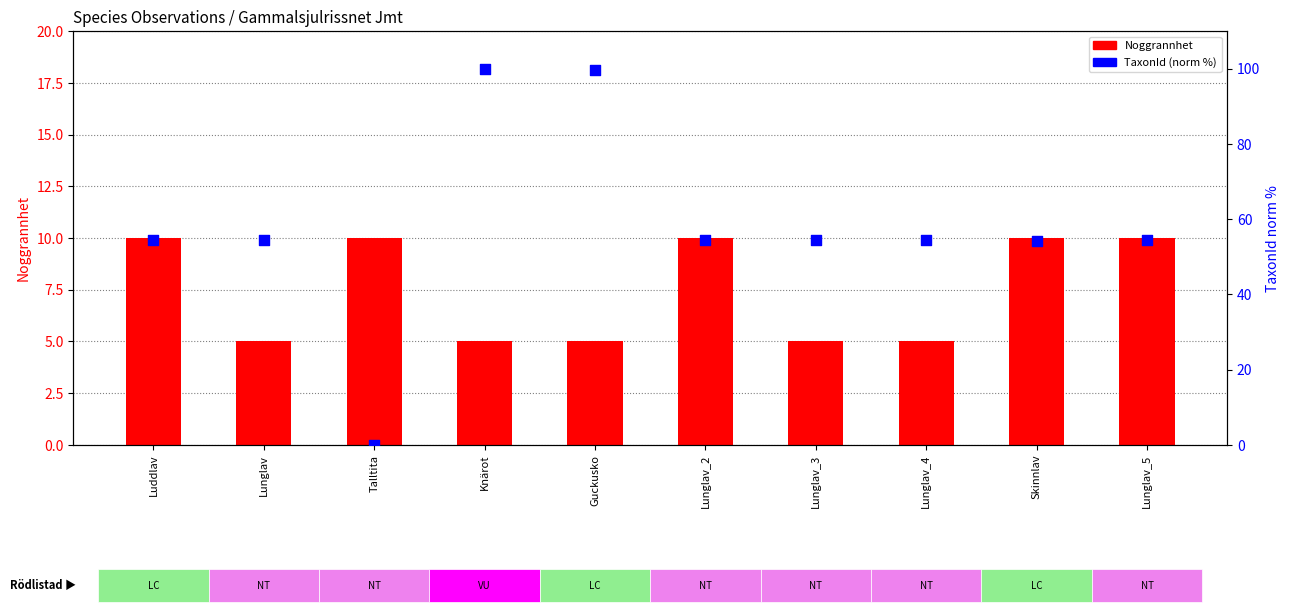

Which series has the largest total across all categories?

TaxonId (norm %)